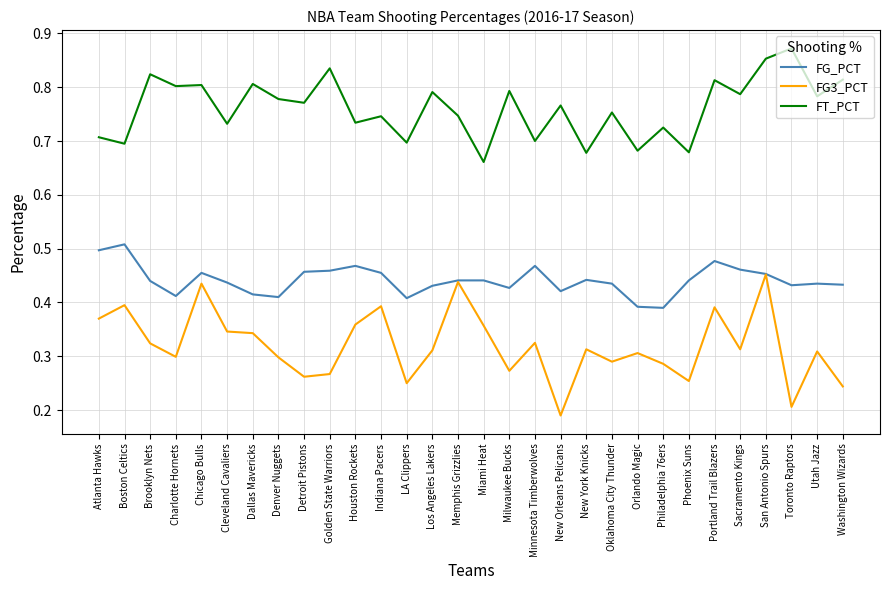

How many lines are shown in the chart?

3